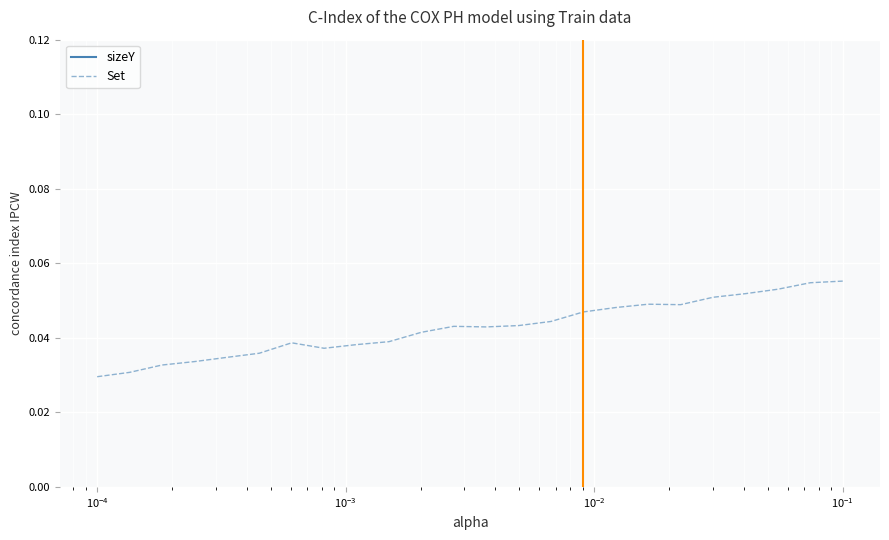

At which category is the sum across all series the highest?

23